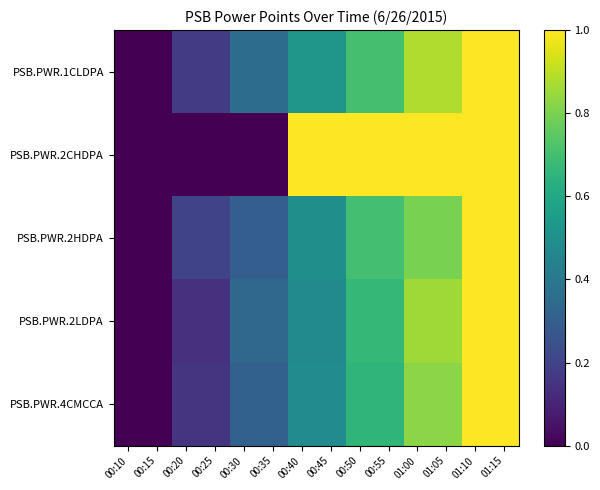

What is the difference between the highest and lowest values at 00:35?

0.4